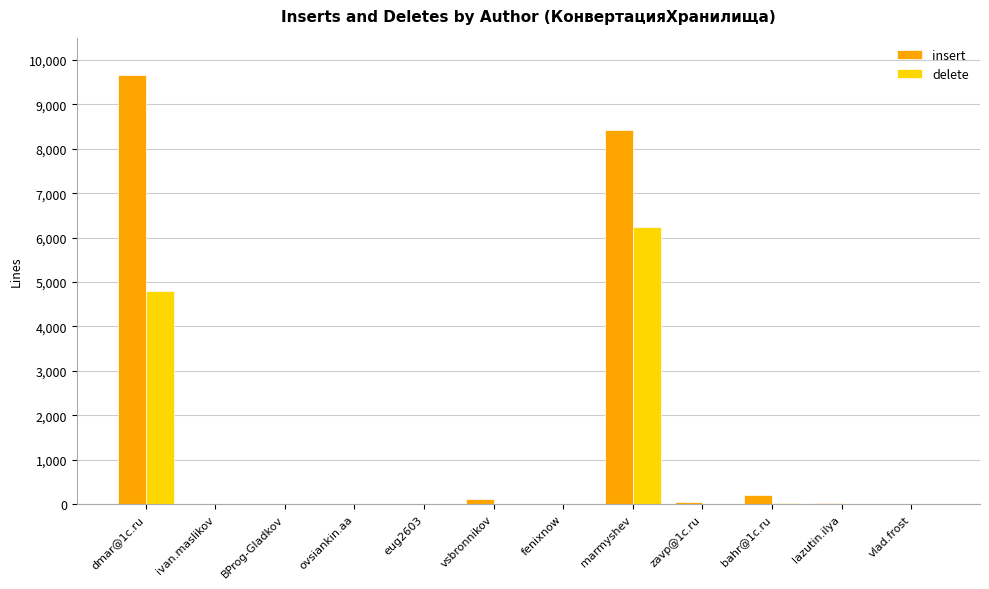

Which series changed the most between dmar@1c.ru and BProg-Gladkov?

insert